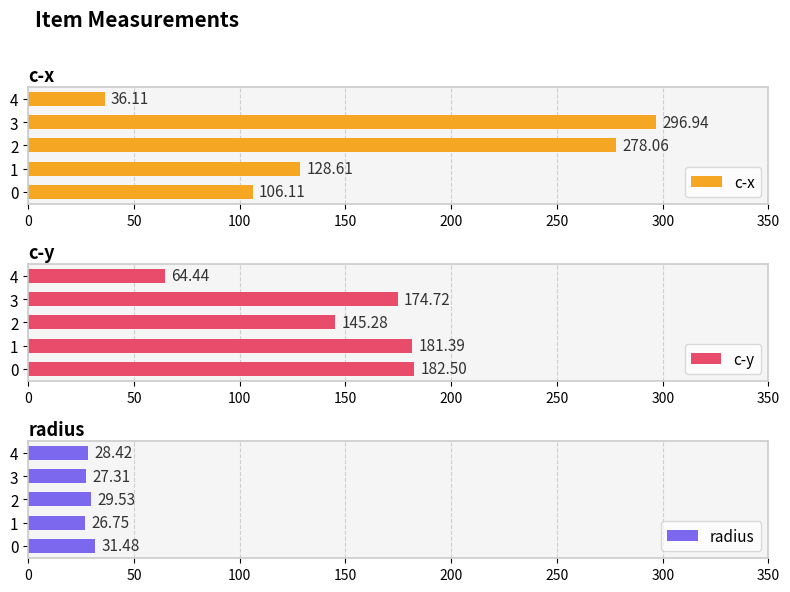

What is the difference between the maximum and second lowest values in the c-x series?

190.8